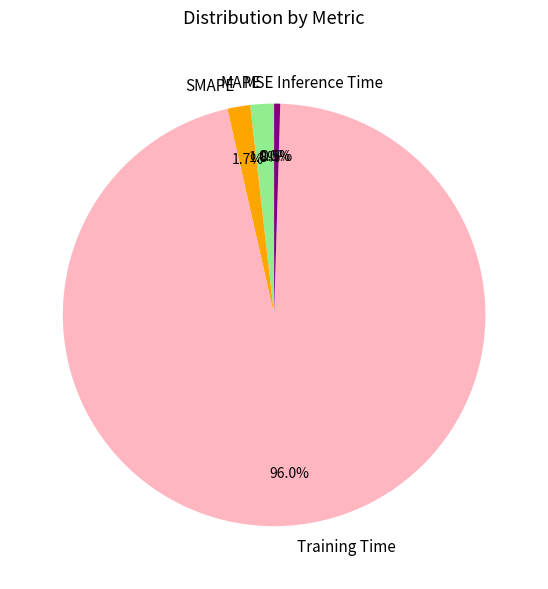

What percentage is the Training Time slice, to the nearest percent?

96%